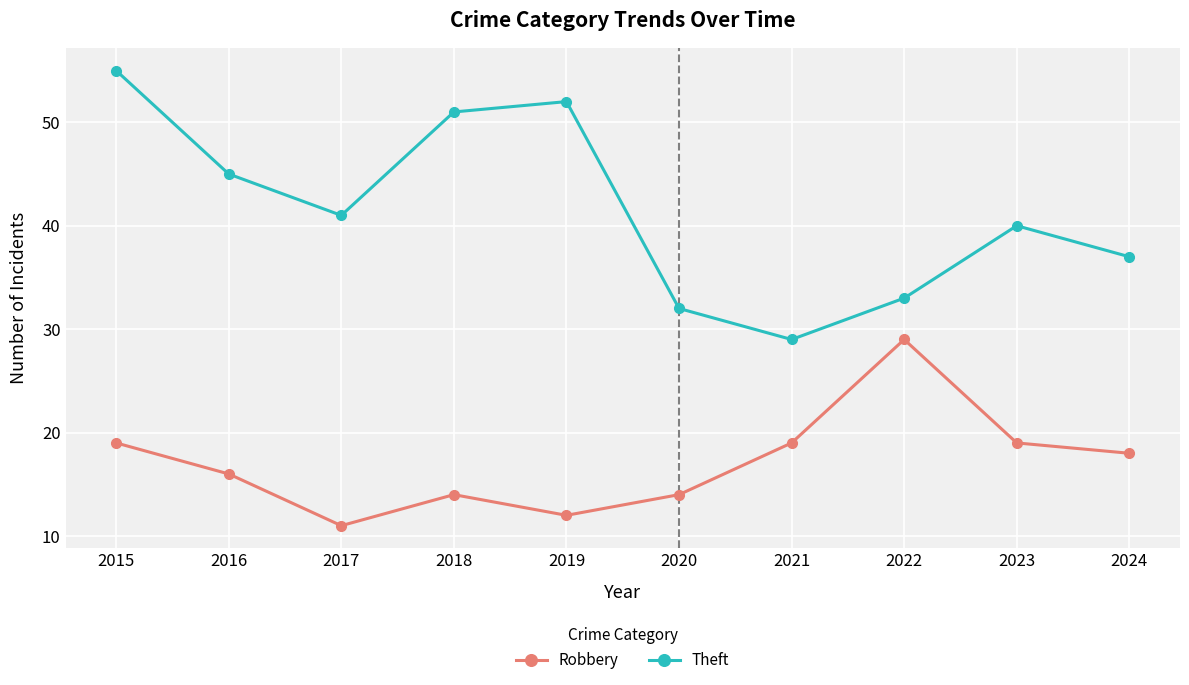

At 2023, list the series in order from largest to smallest.

Theft, Robbery